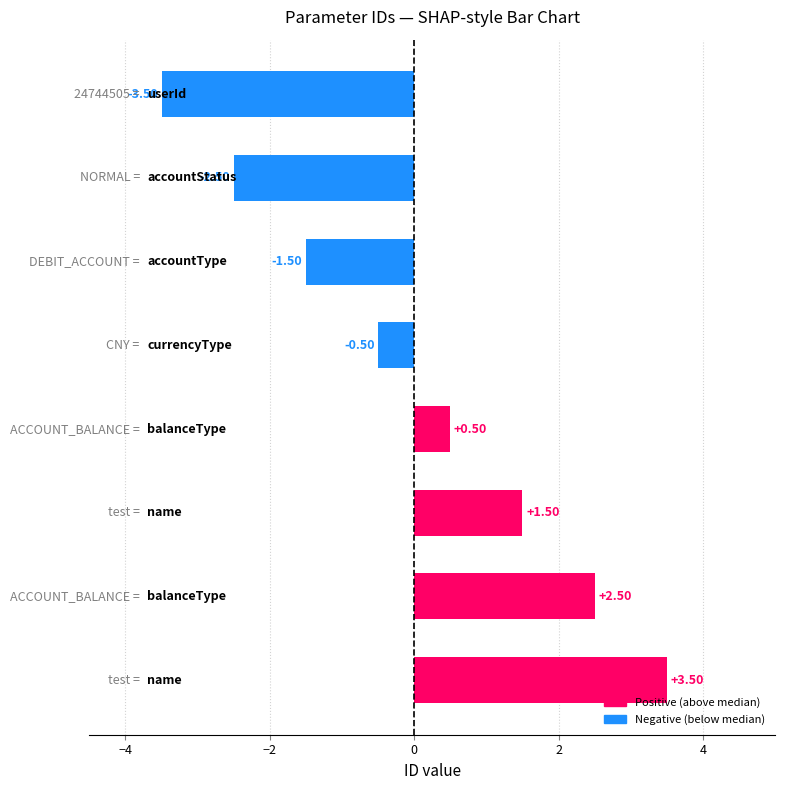

How many negative values are there?

4